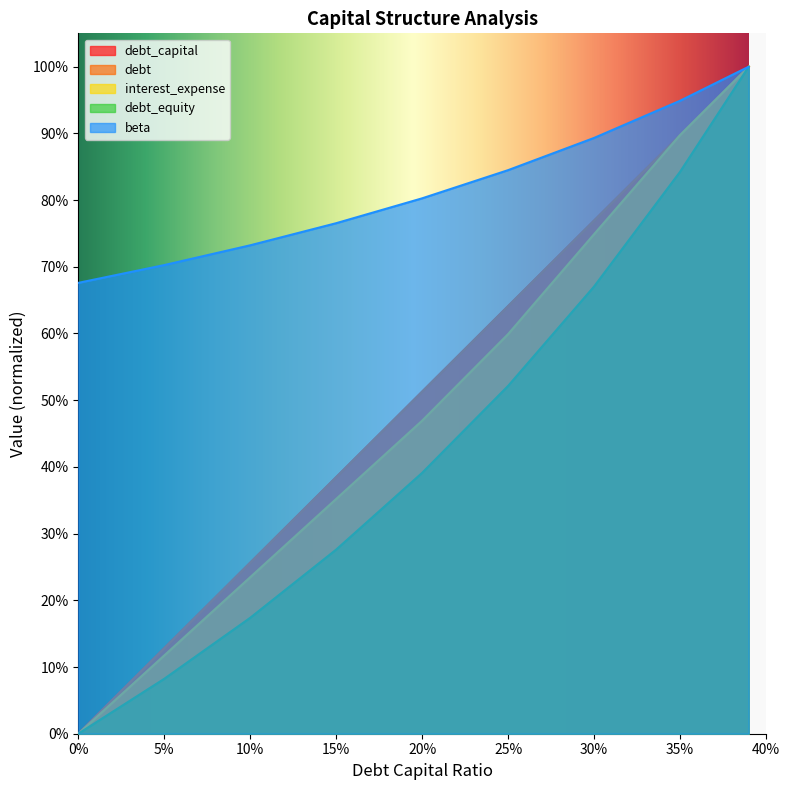

Count the number of categories in the chart.

9